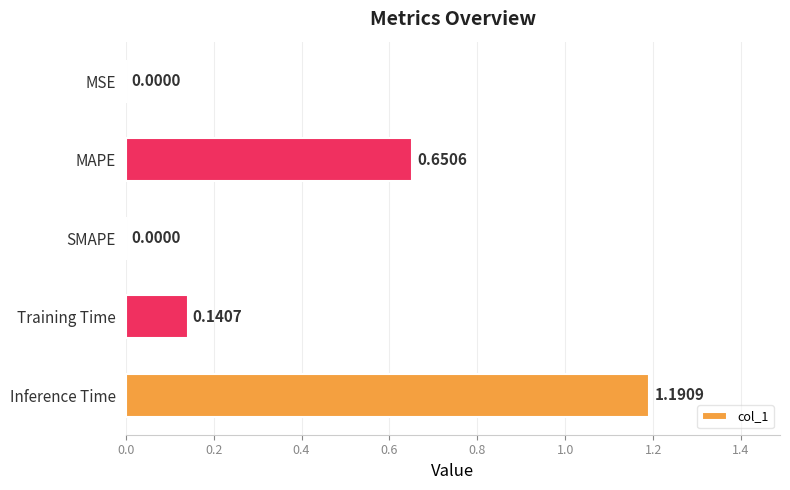

Does the chart contain stacked bars?

No